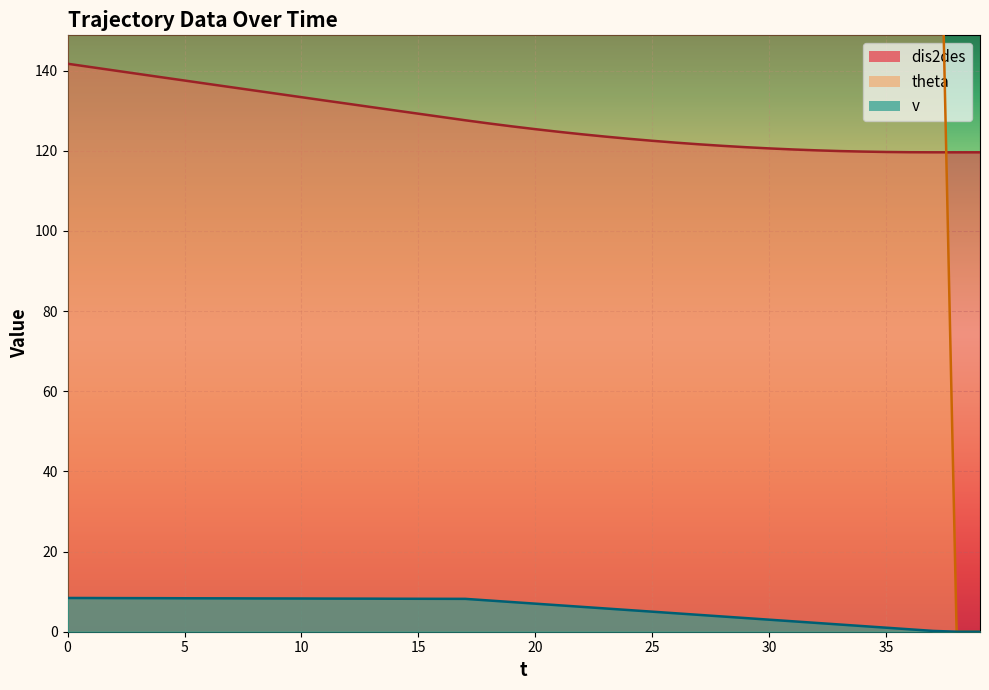

True or false: theta has more than 0 points higher than both neighbors.

False